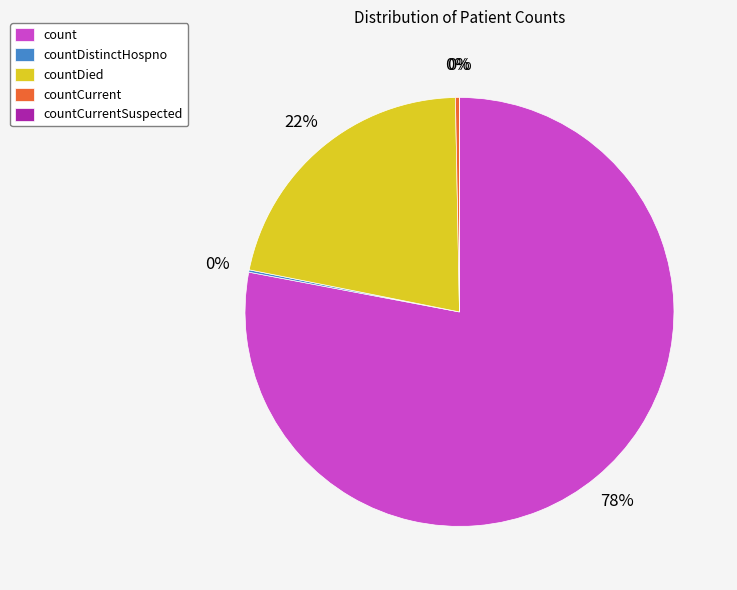

What is the total percentage of countCurrent and countDied?

21.9%